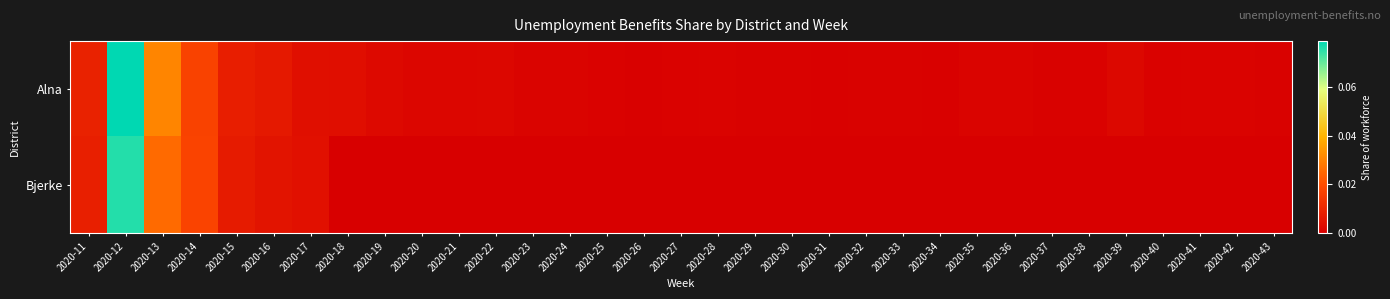

Which series has the largest total across all categories?

Alna